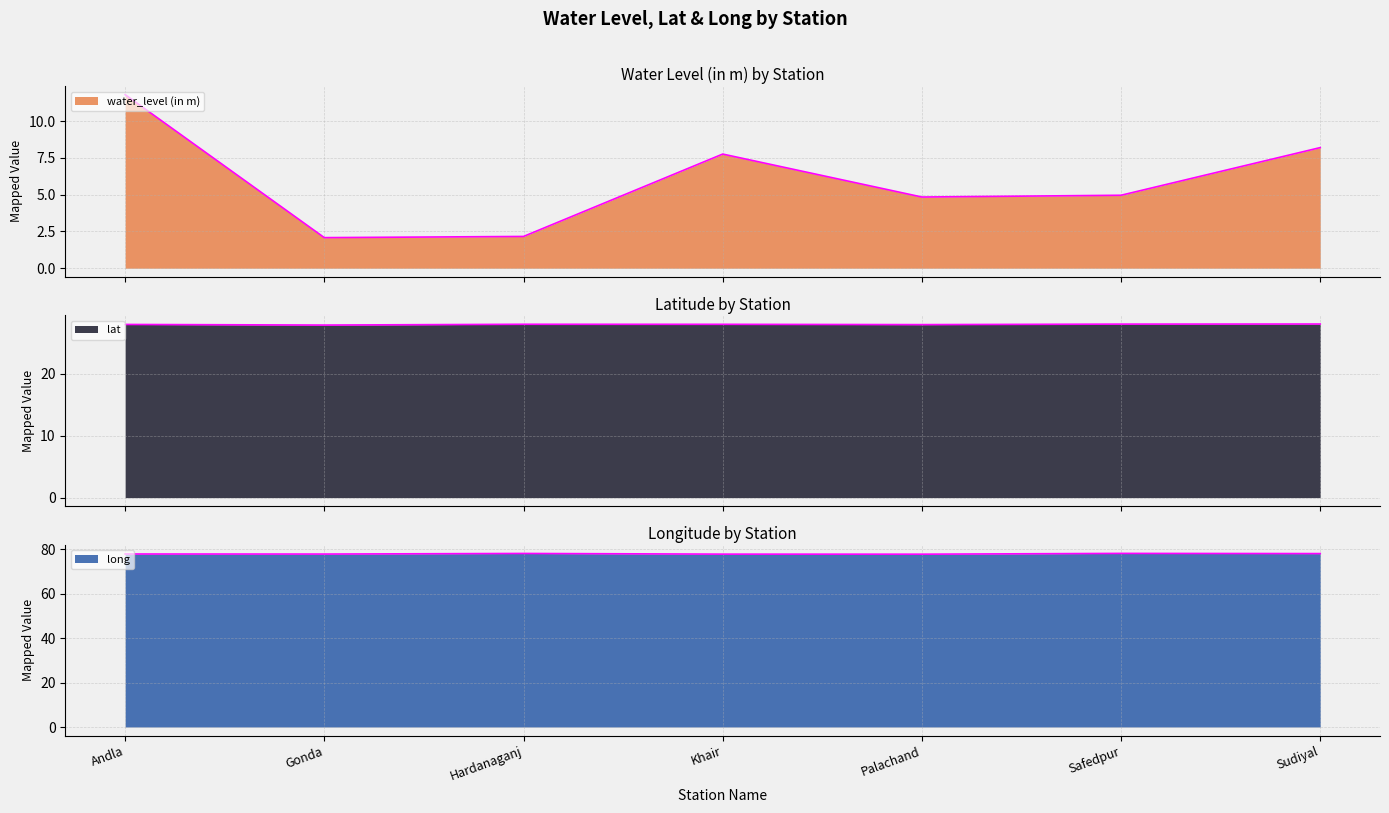

In lat, how many points are higher than both neighbors (excluding endpoints)?

1